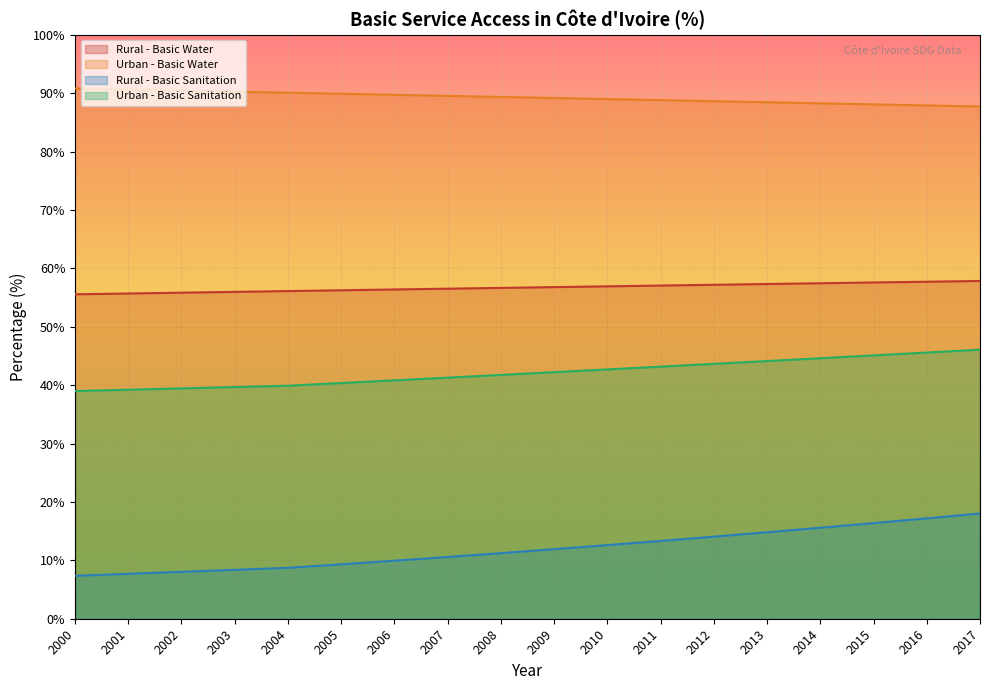

Rank the series by their average value, from highest to lowest.

Urban - Basic Water, Rural - Basic Water, Urban - Basic Sanitation, Rural - Basic Sanitation